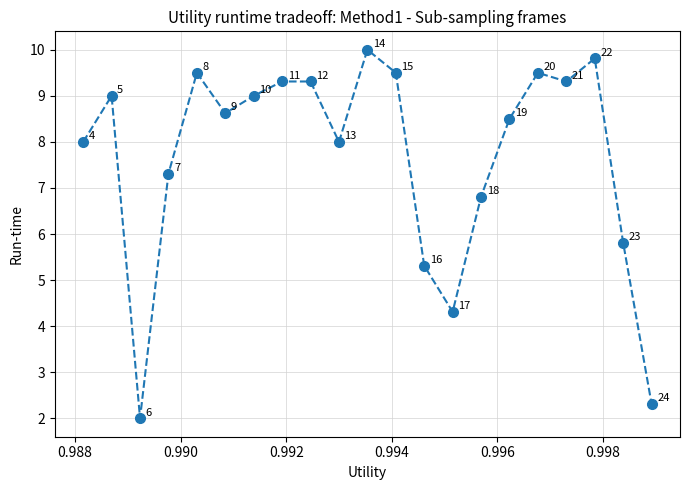

What is the value of the 10th point from the left?

8.0